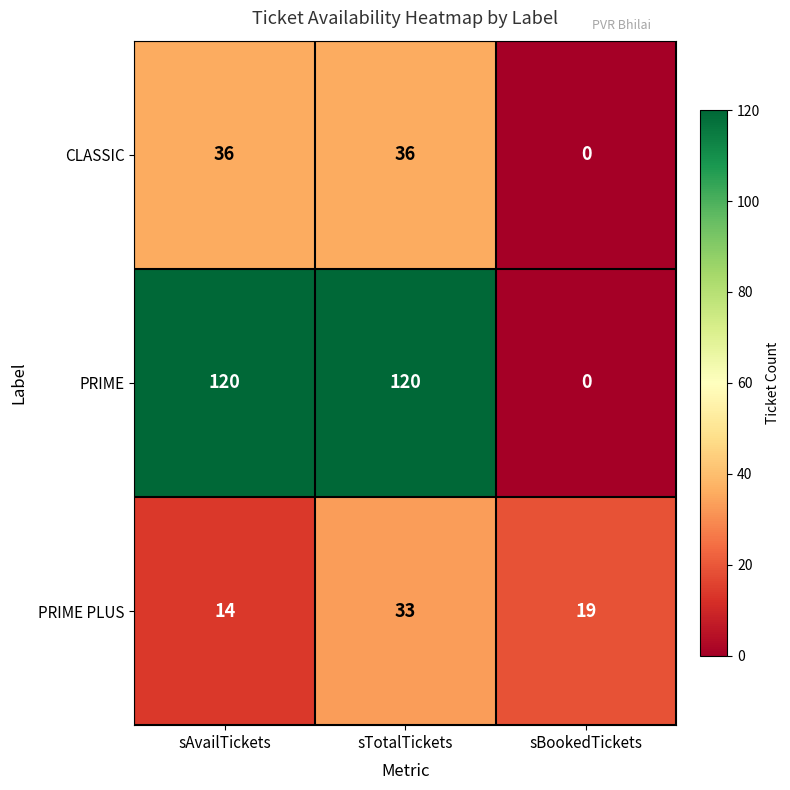

At which category does the chart reach its minimum across all series?

sBookedTickets